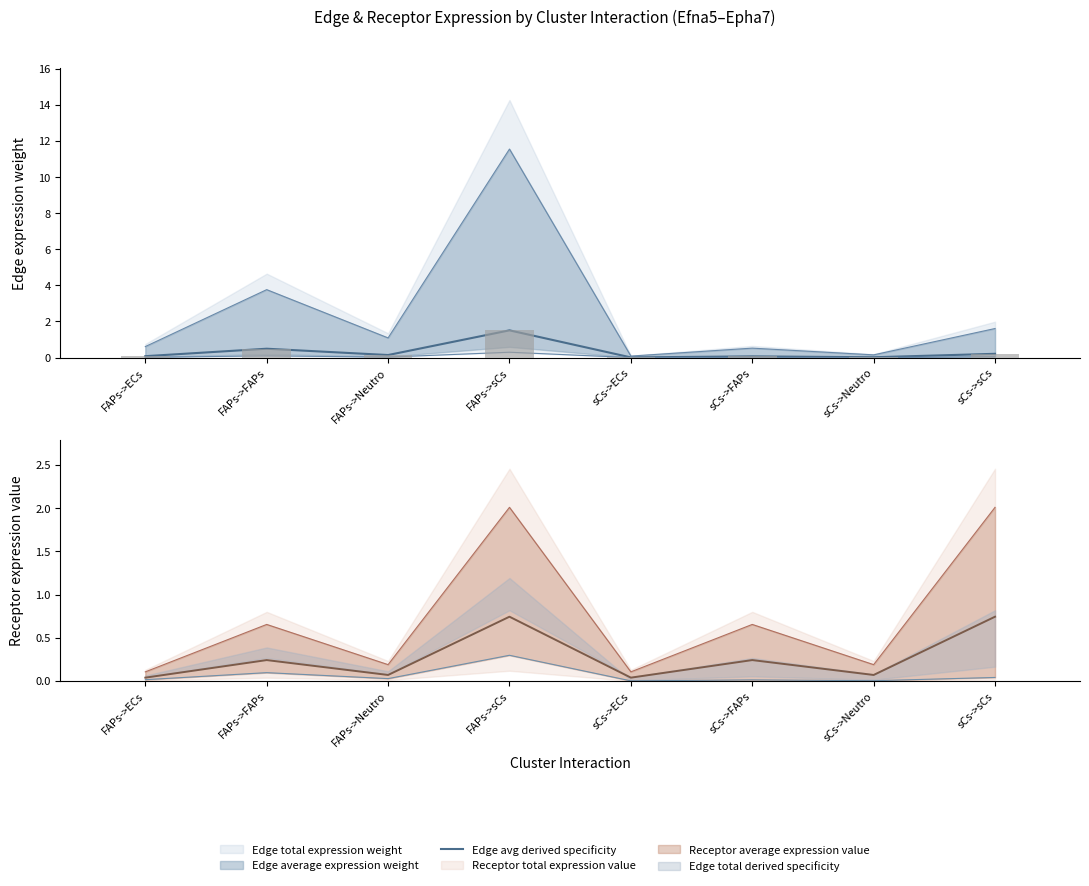

List the labels in order of value, smallest first.

sCs->ECs, sCs->Neutro, sCs->FAPs, FAPs->ECs, FAPs->Neutro, sCs->sCs, FAPs->FAPs, FAPs->sCs